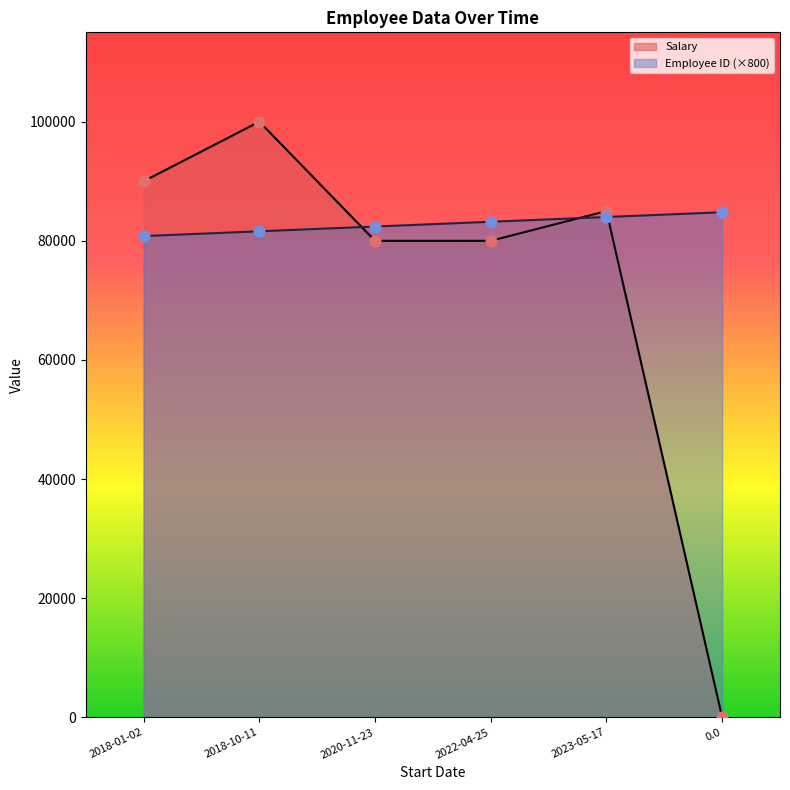

What is the total value across all series at 2023-05-17?

169000